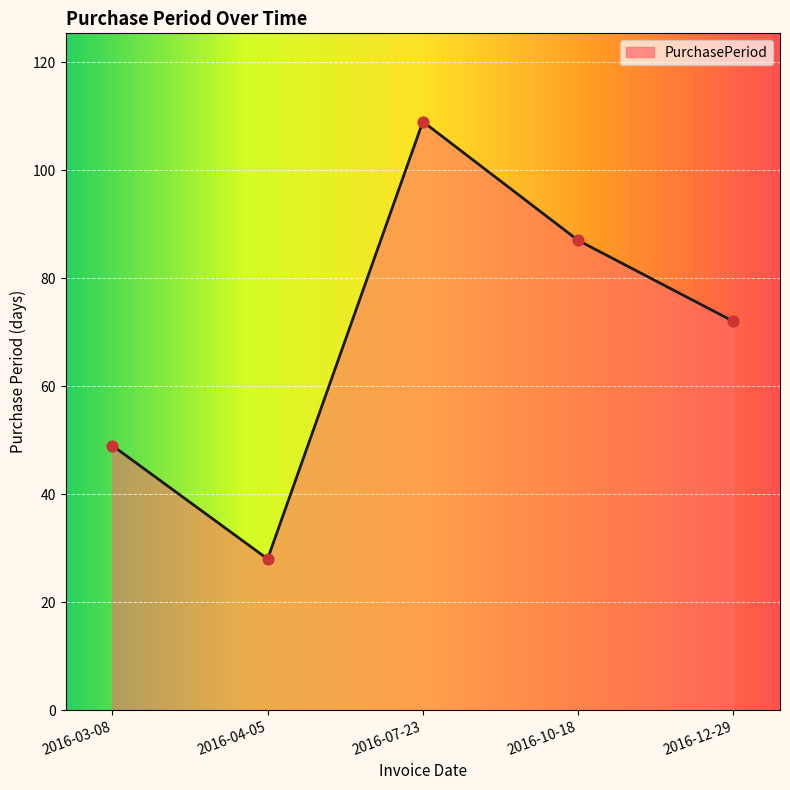

Which has a higher value, 2016-04-05 or 2016-10-18?

2016-10-18